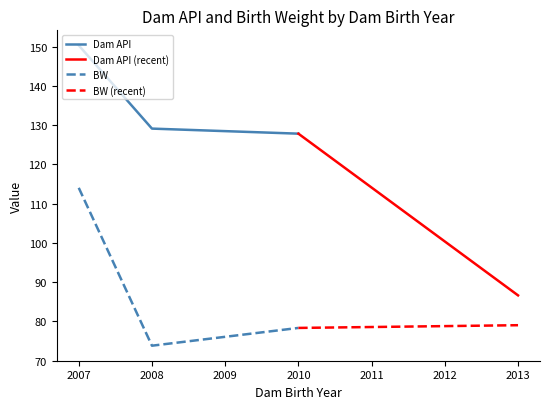

Is it true that BW equals 78.3 at 2010?

True